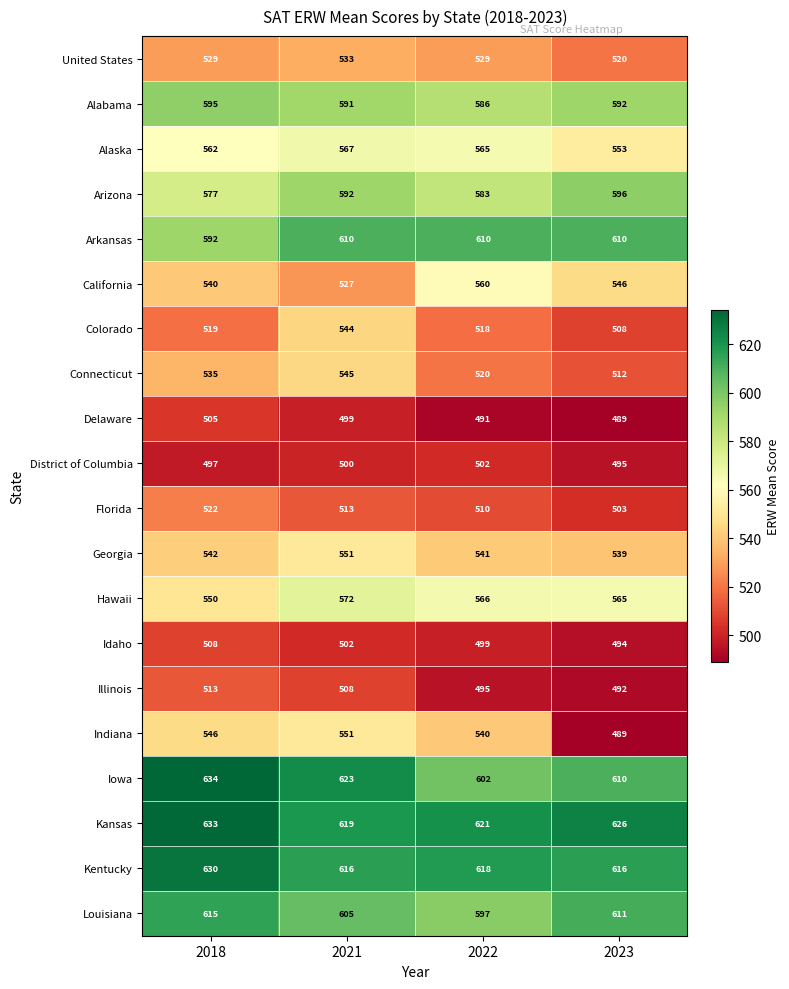

How many data points does each series have?

4